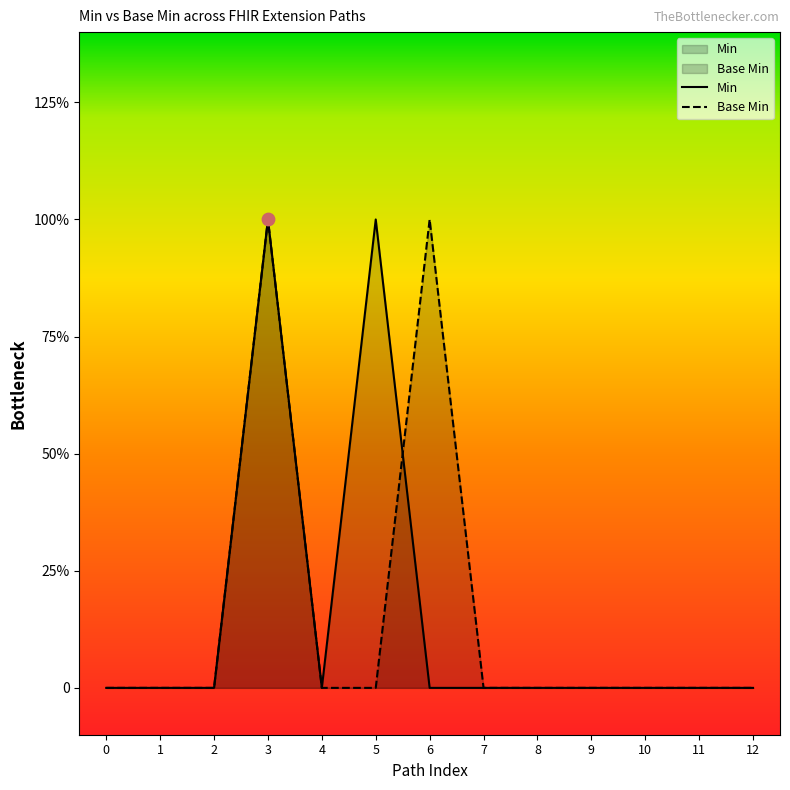

Is the value of Min at 7 greater than the value of Base Min at 8?

No